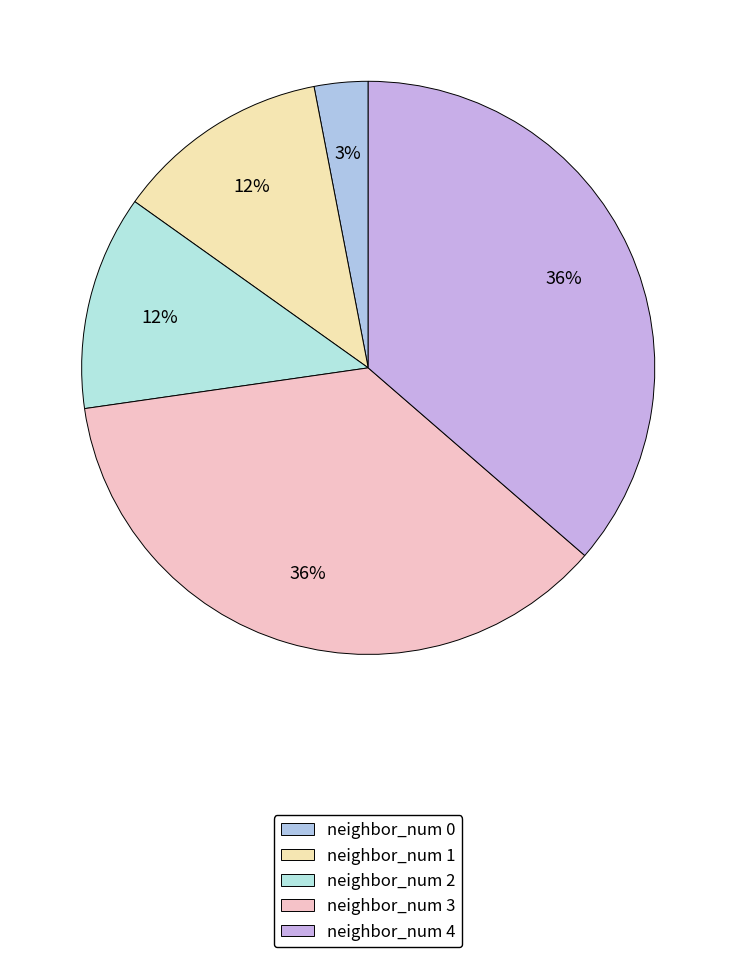

True or false: neighbor_num 2 accounts for 12% of the total.

True